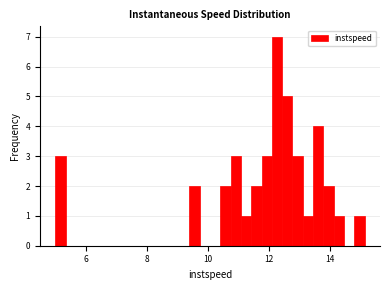

Read against the x-axis, roughly where is the centre of the tallest bar?

12.2